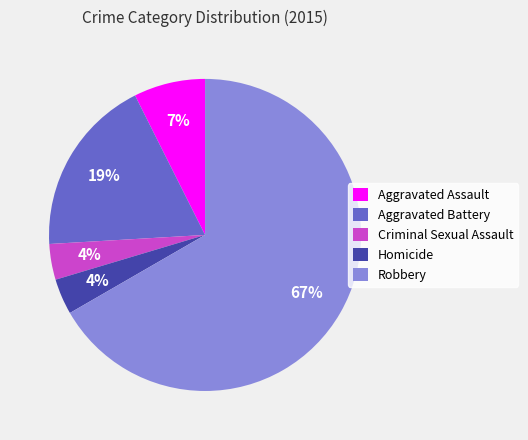

To the nearest percent, what portion does Criminal Sexual Assault represent?

4%